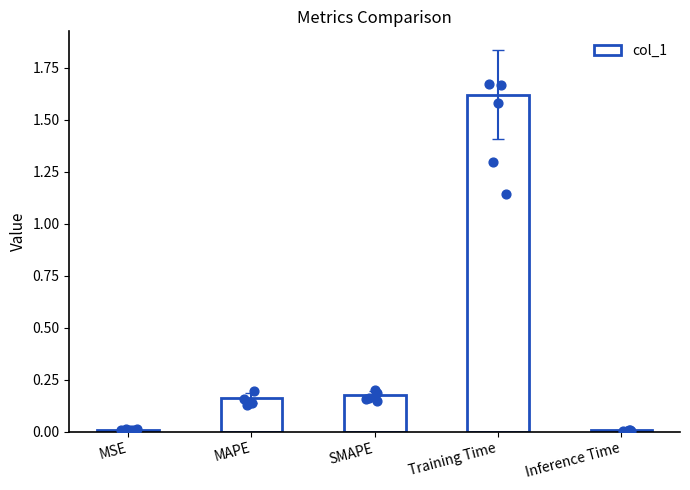

What is the change in value from MSE to MAPE?

+0.2